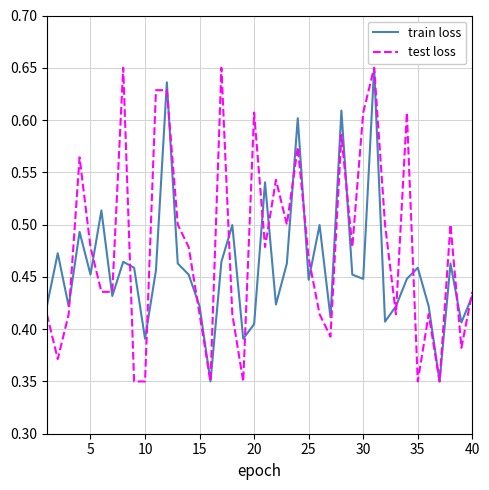

At how many categories does at least one series exceed 0?

40